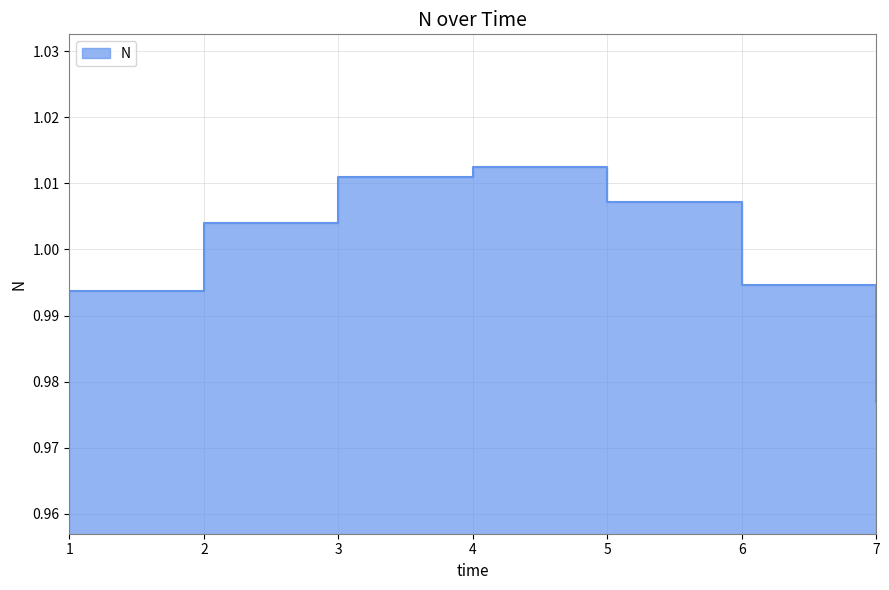

List the labels in order of value, smallest first.

7, 1, 6, 2, 5, 3, 4